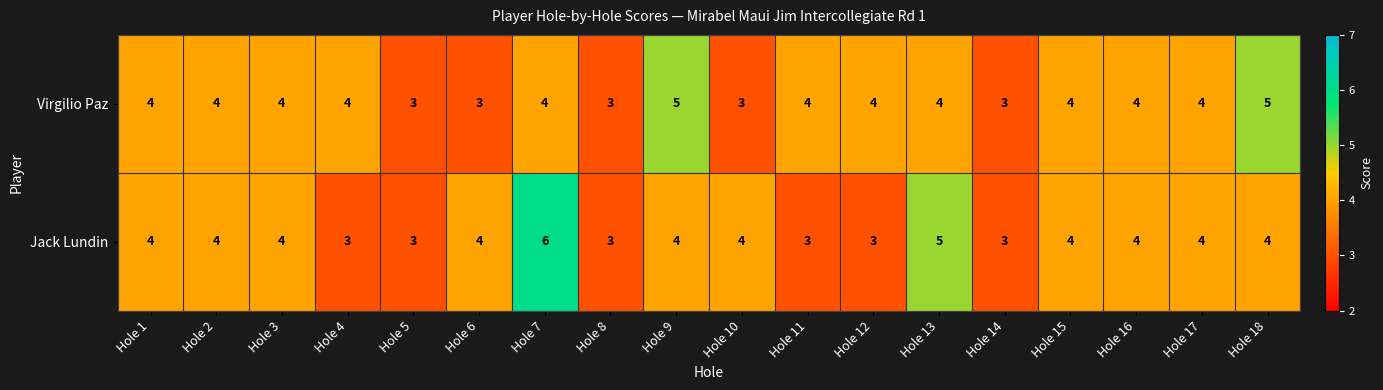

At which category is the sum across all series the highest?

Hole 7